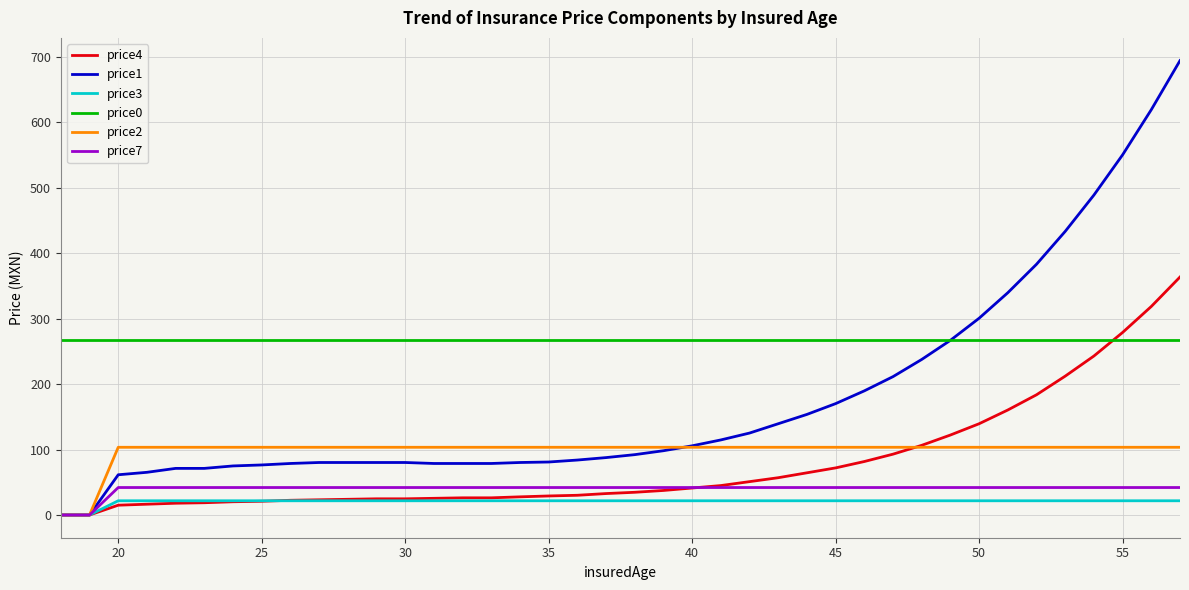

Which series has the widest spread of values?

price1